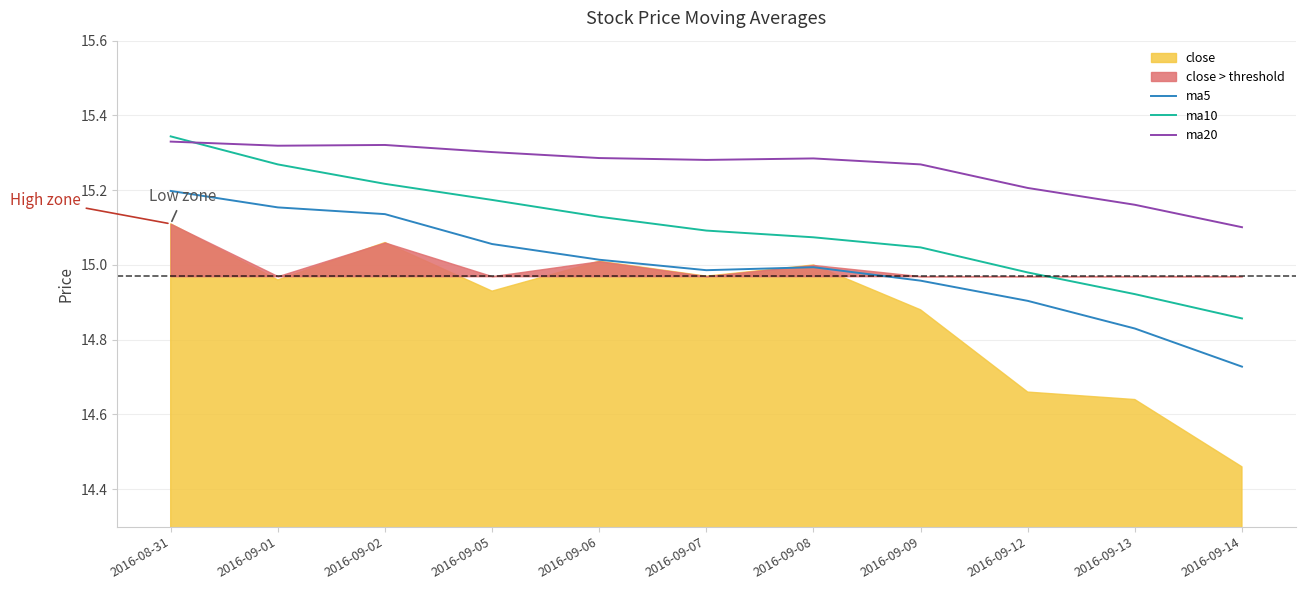

Does the chart display data point markers on the line(s)?

No